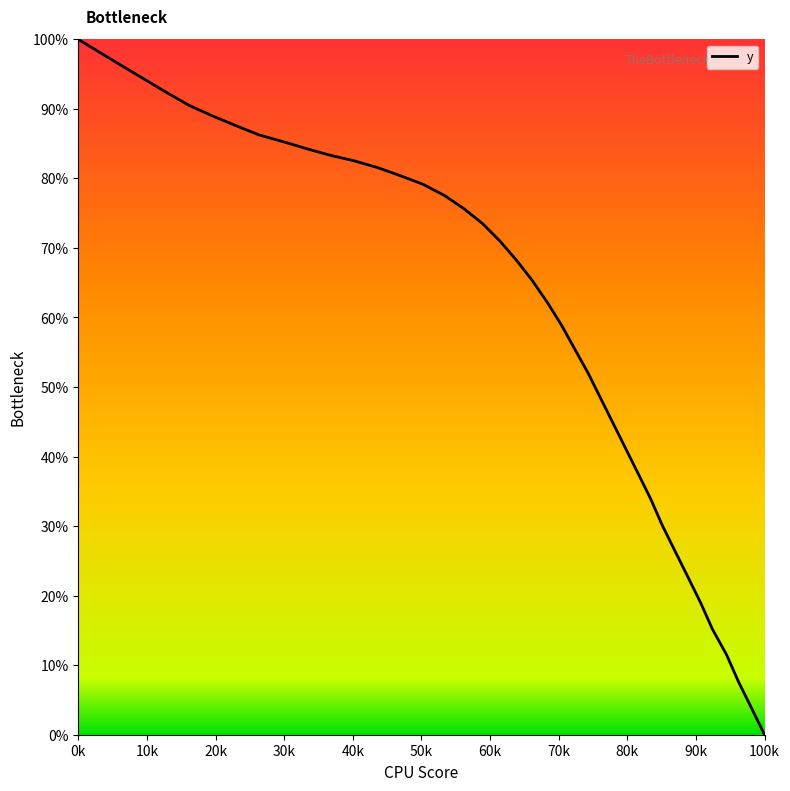

How many positive values are there?

39